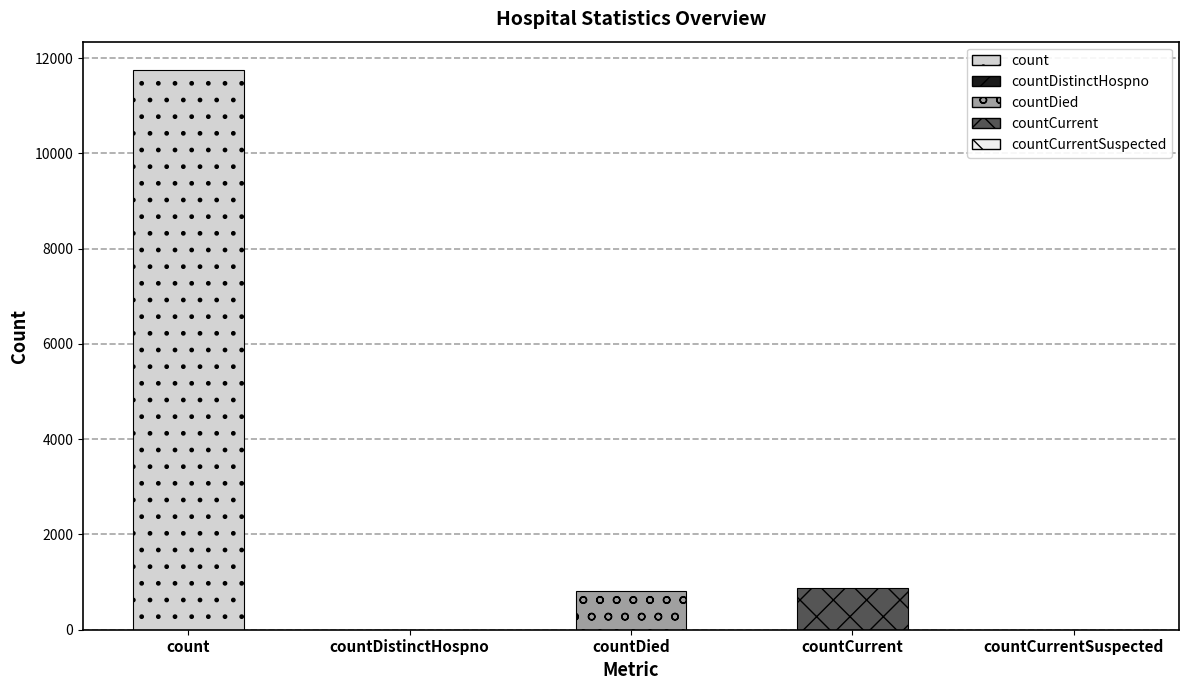

Are the bars grouped side by side (vs. stacked)?

No